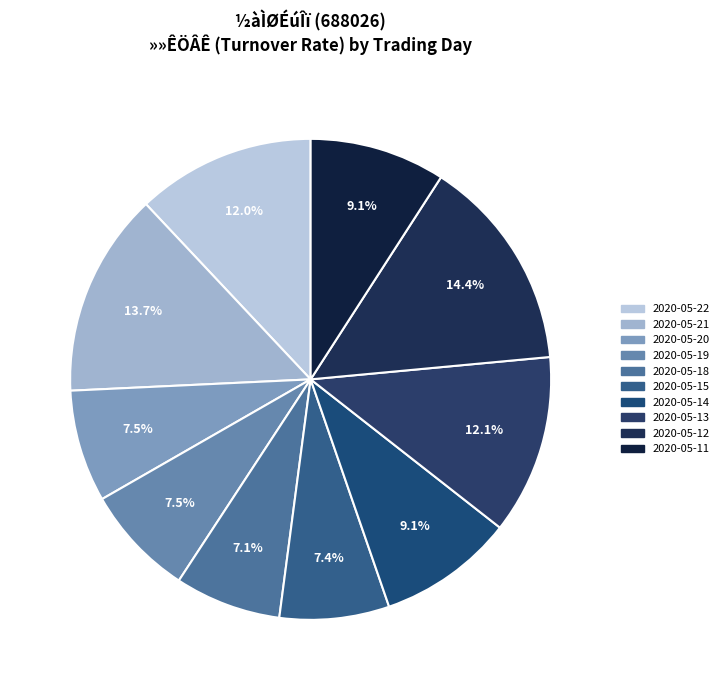

Is it true that 2020-05-11 is 9% of the pie?

True